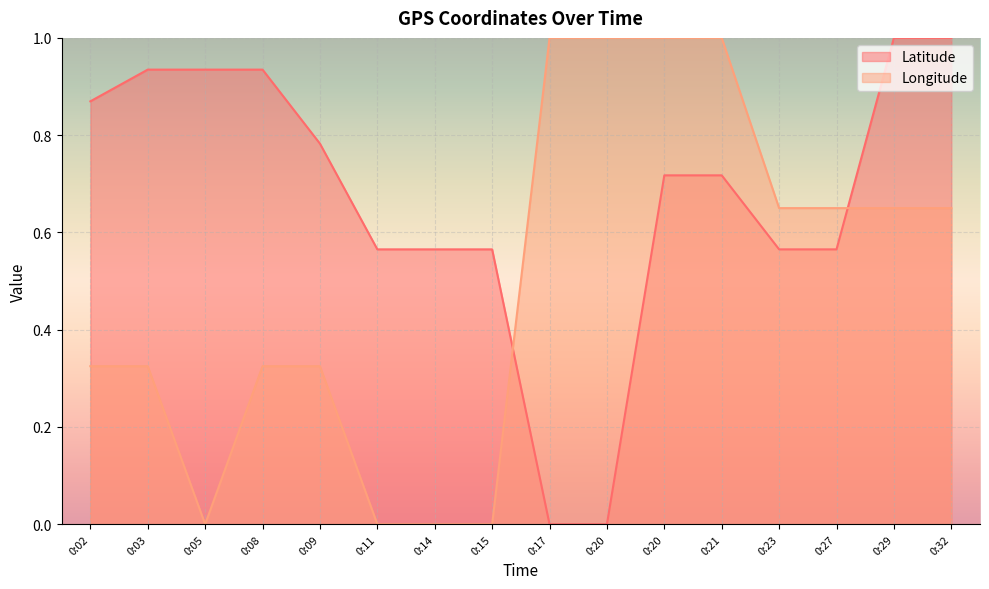

Where is Longitude nearest to the value 0?

0:05